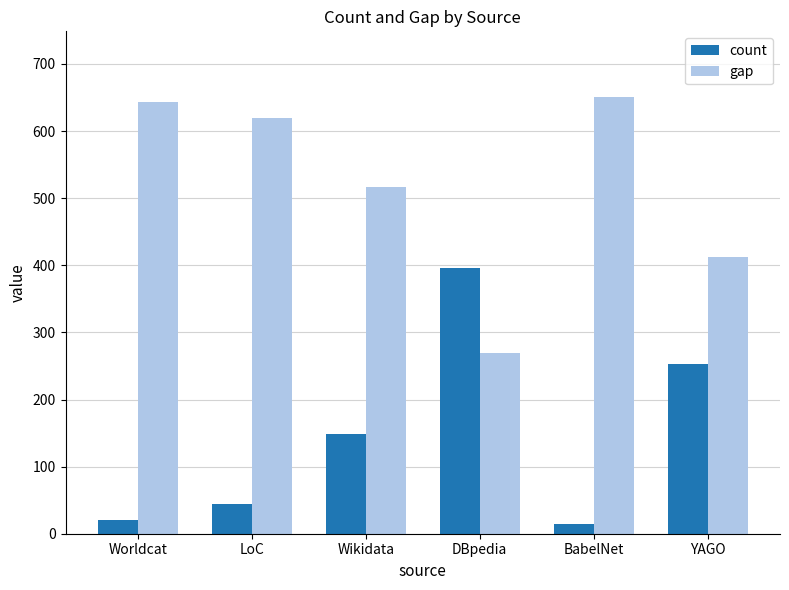

What position from the left is YAGO?

6